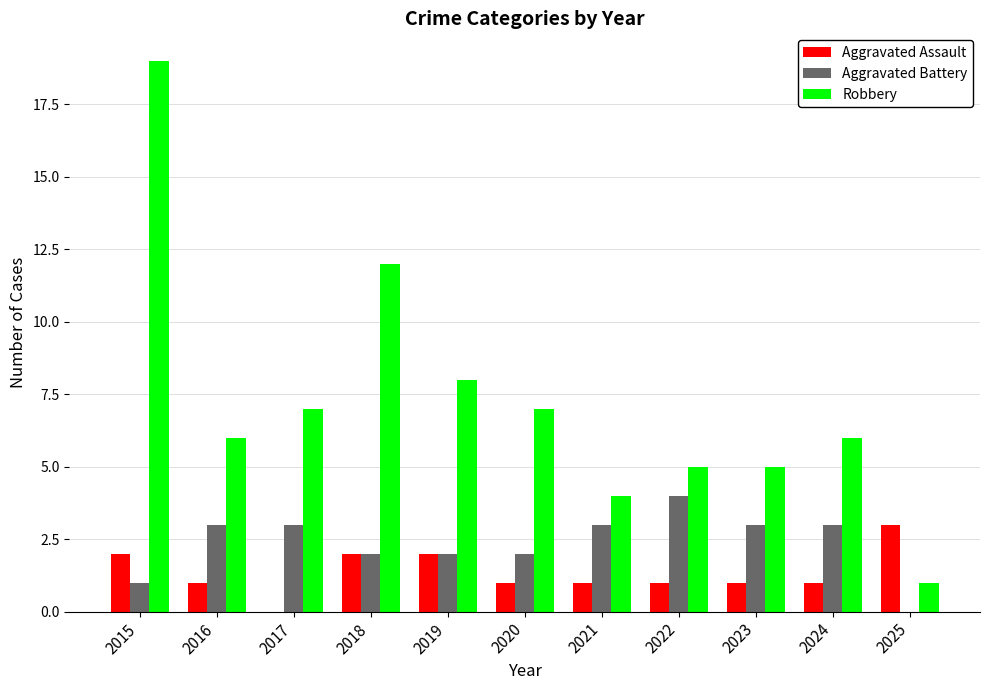

Which series has the widest spread of values?

Robbery